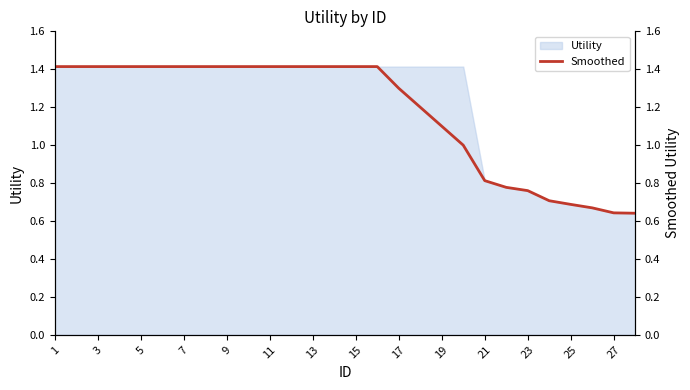

Does the chart have visible grid lines?

No